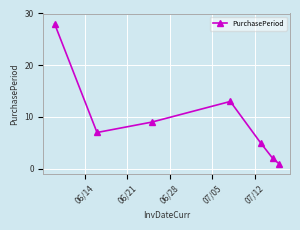

What is the difference between the second highest and minimum values?

12